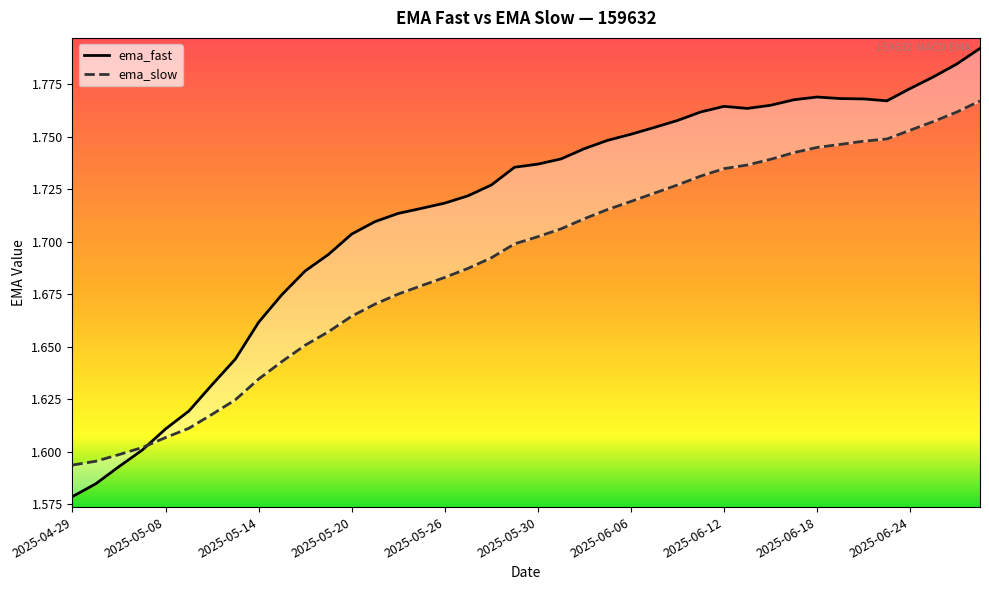

List the series in order of their peak value, highest first.

ema_fast, ema_slow